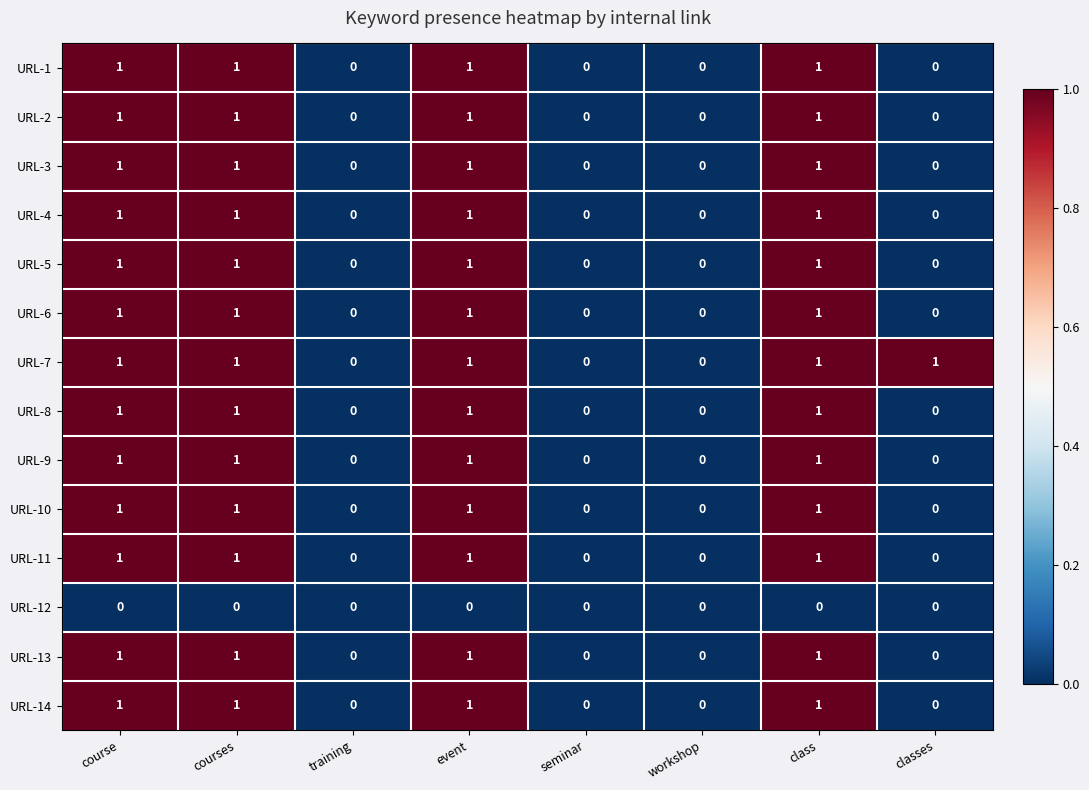

What is the total value across all series at event?

13